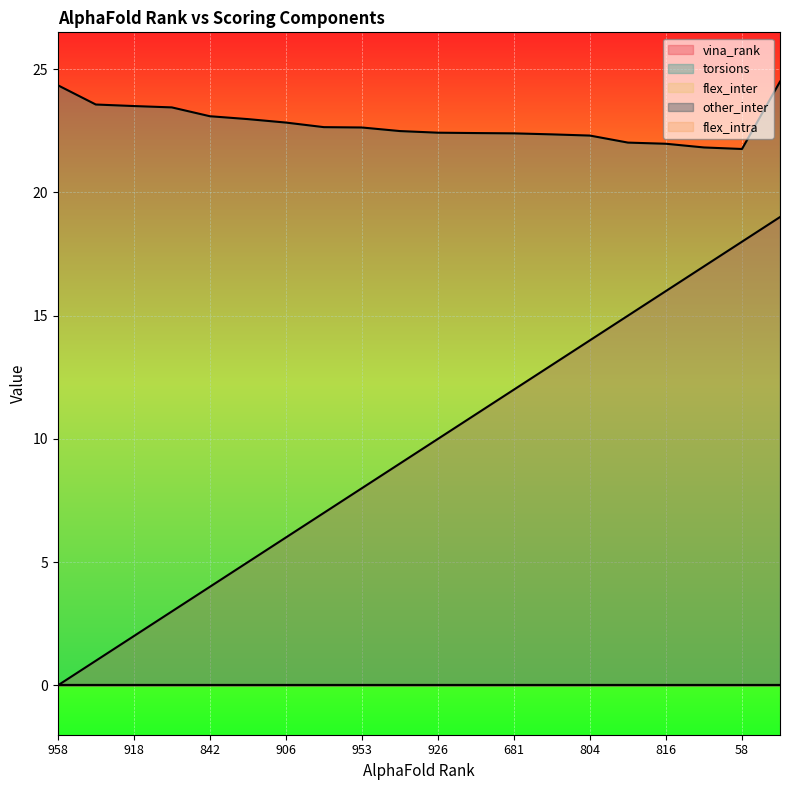

Where is flex_inter nearest to the value 0?

958